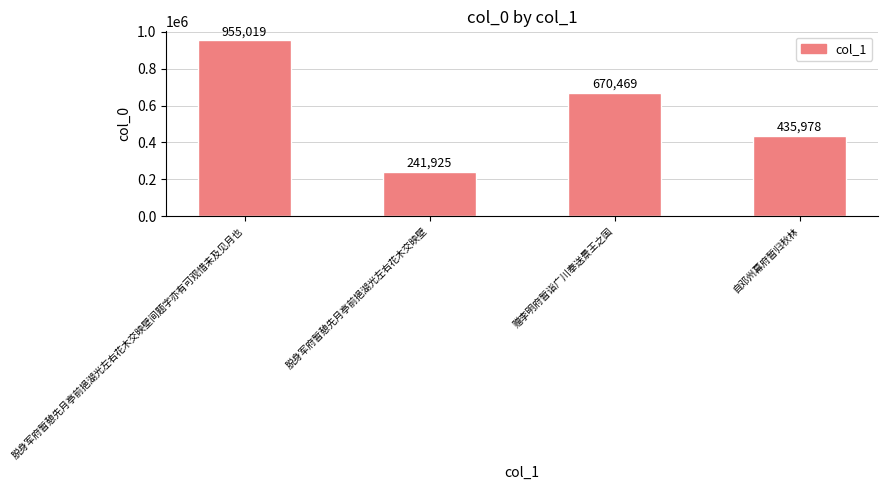

Which category has the highest value across all series?

脱身军府暂憩先月亭前挹湖光左右花木交映壁间题字亦有可观惜未及见月也